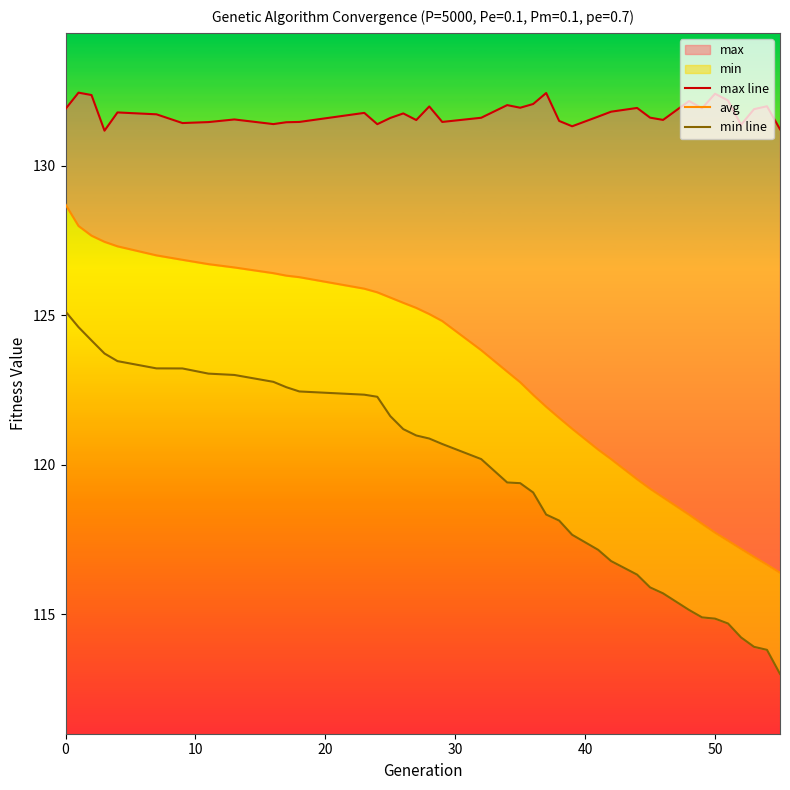

What is the difference between the maximum and minimum values in the min line series?

12.1